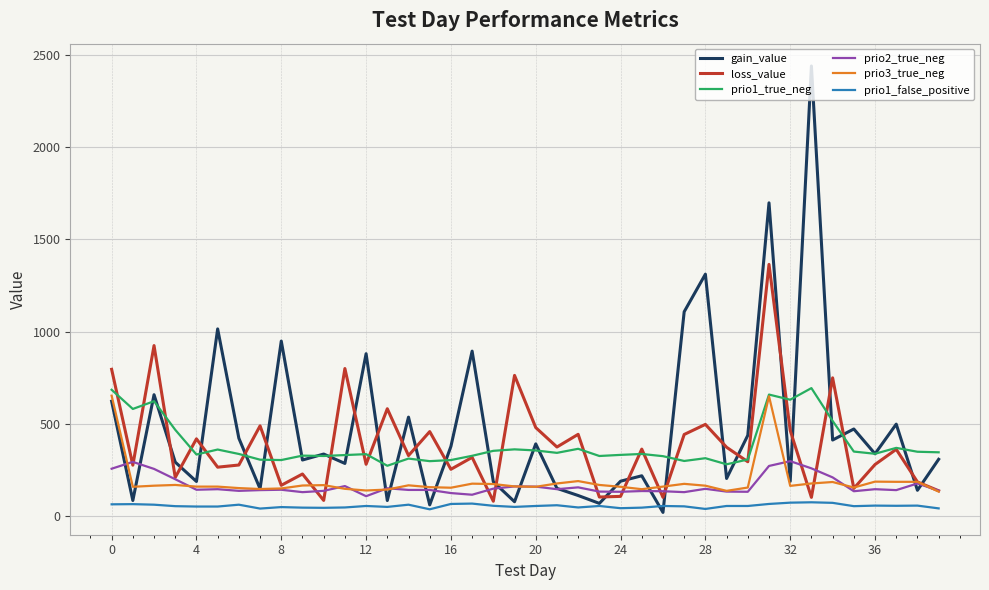

What is the maximum value for loss_value?

1364.7